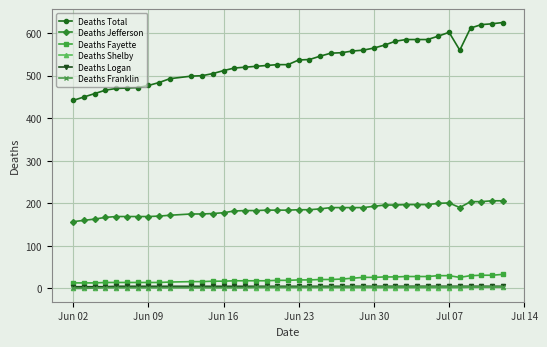

Which series has the widest spread of values?

Deaths Total